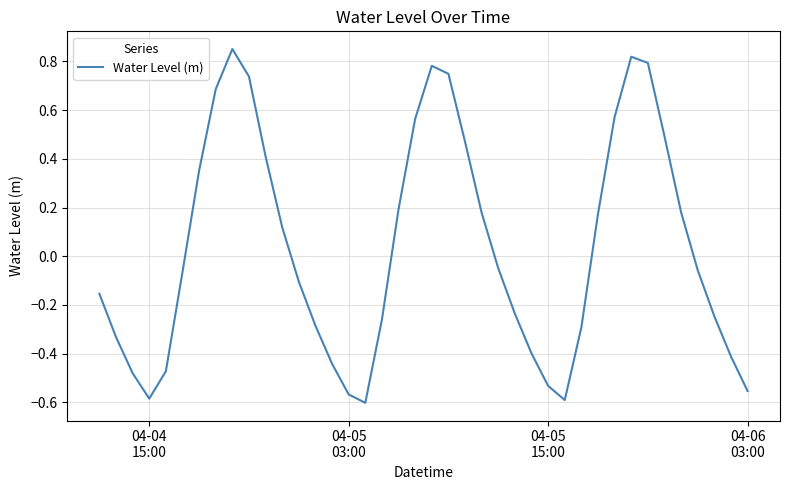

What is the difference between the maximum and minimum values?

1.5